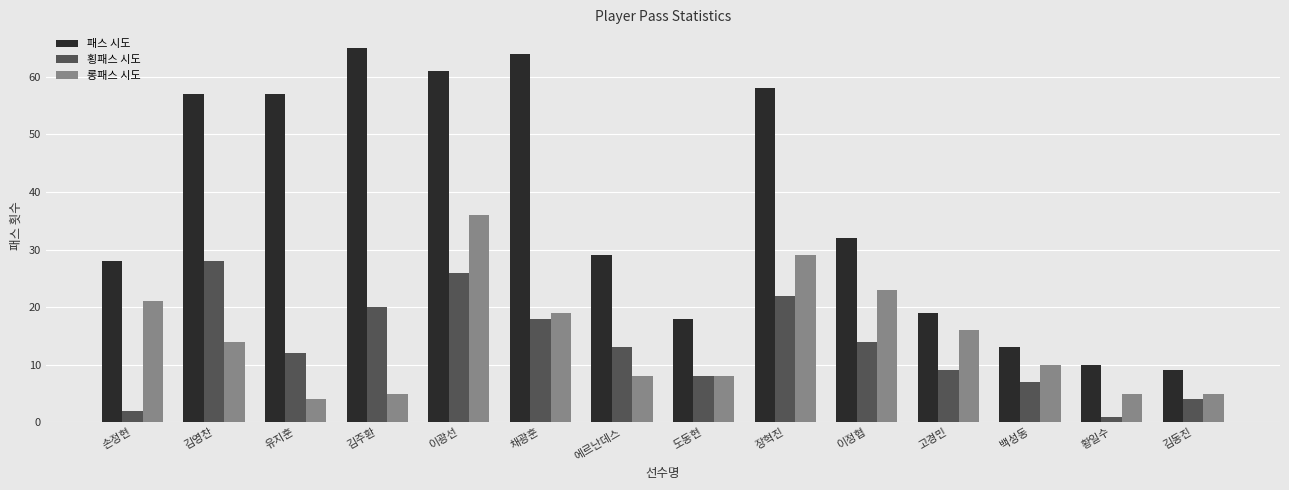

What is the maximum value shown in the chart?

65